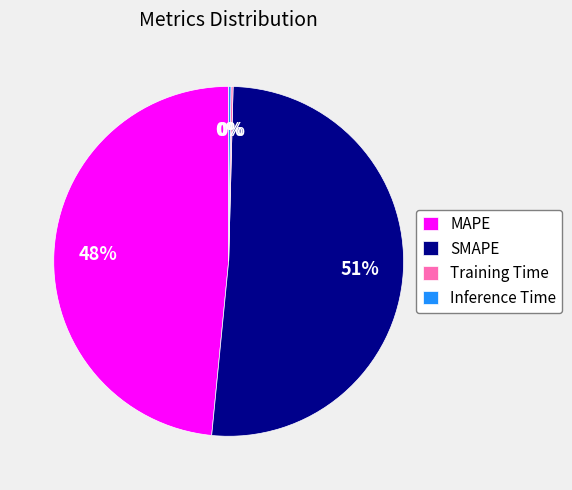

Which category has the biggest portion of the pie?

SMAPE